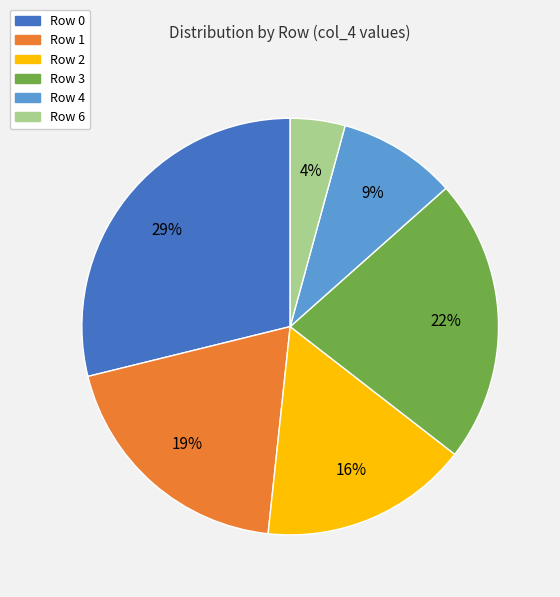

How many slices are in this pie chart?

6